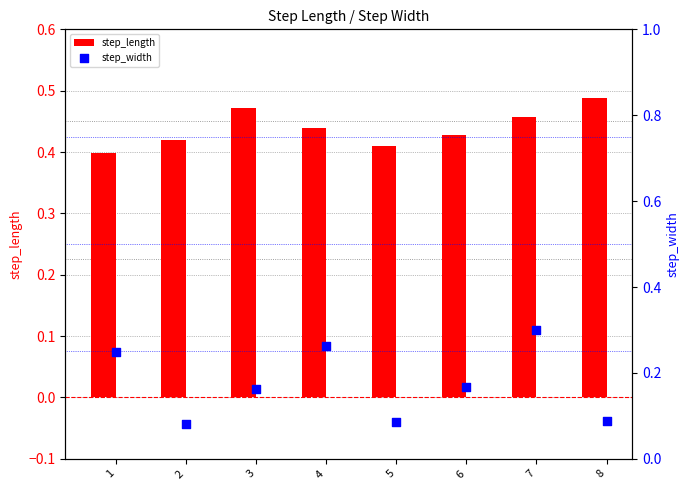

Which series has the widest spread of Y values?

step_width